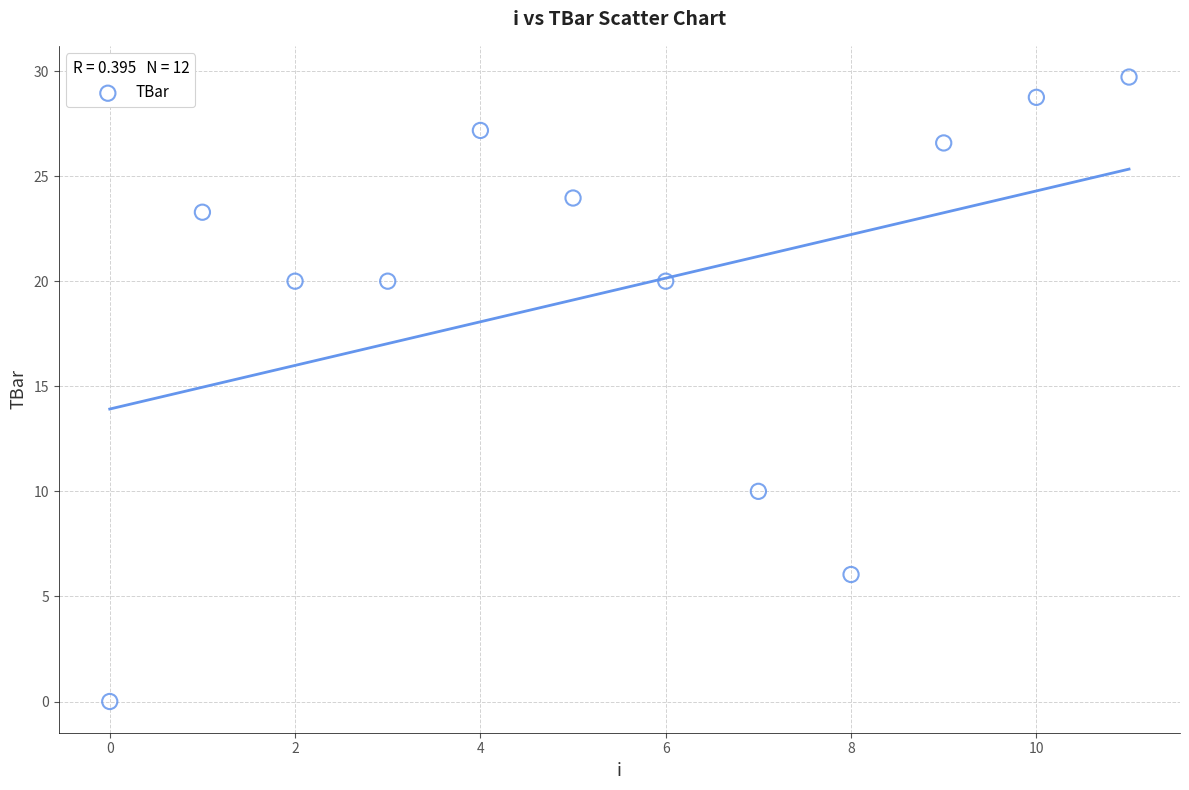

What Y value in the scatter plot is closest to 14?

10.0